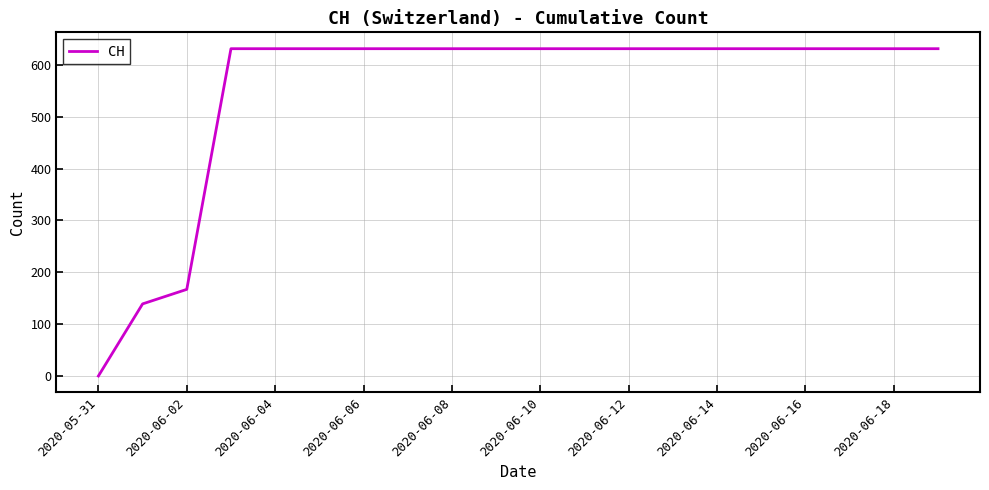

What is the difference between the maximum and minimum values?

631